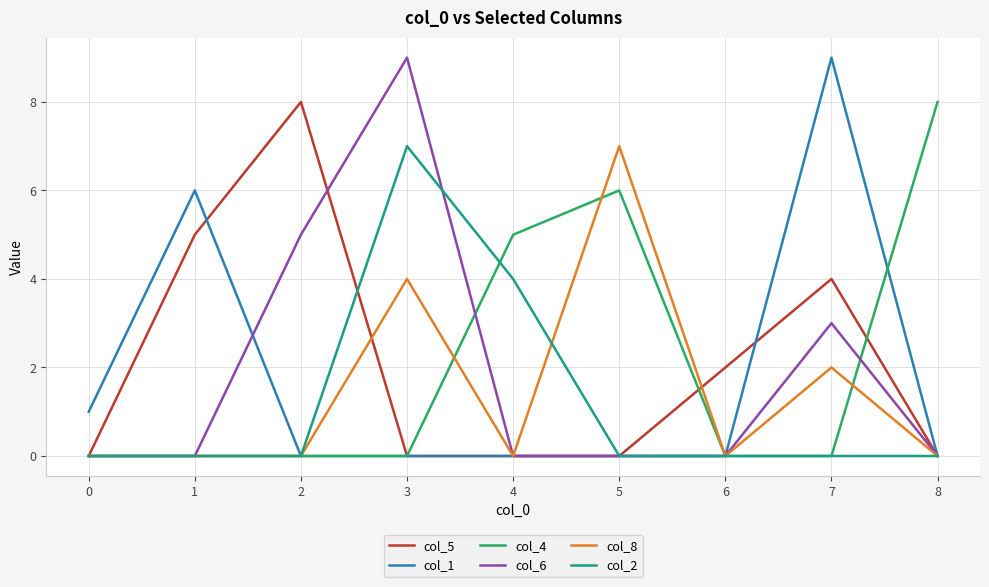

Count the col_5 values in the range 0 to 4.

7